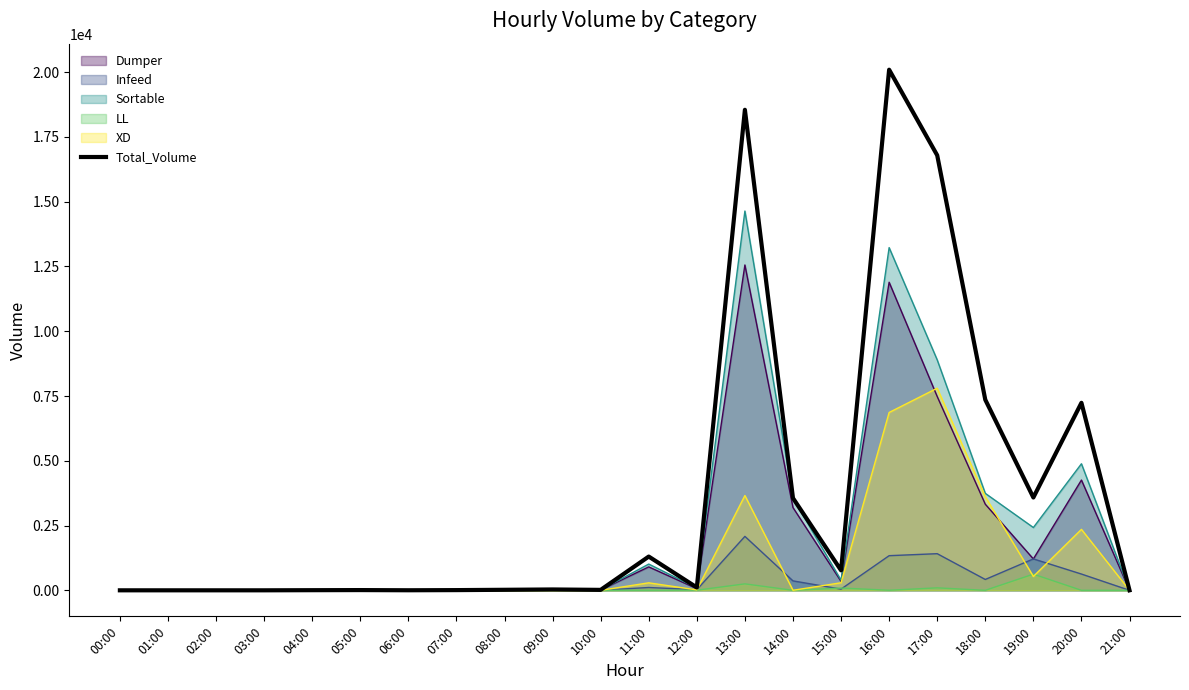

Rank the categories by value from lowest to highest.

00:00, 01:00, 02:00, 03:00, 21:00, 06:00, 04:00, 07:00, 05:00, 10:00, 08:00, 09:00, 12:00, 15:00, 11:00, 14:00, 19:00, 20:00, 18:00, 17:00, 13:00, 16:00